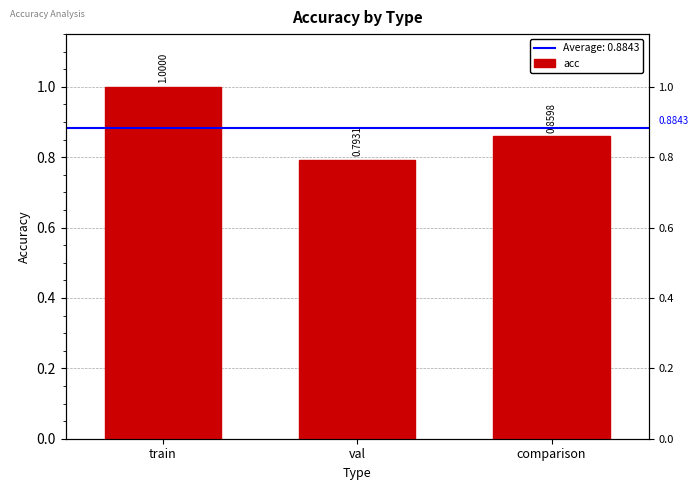

What is the sum of all values?

2.7